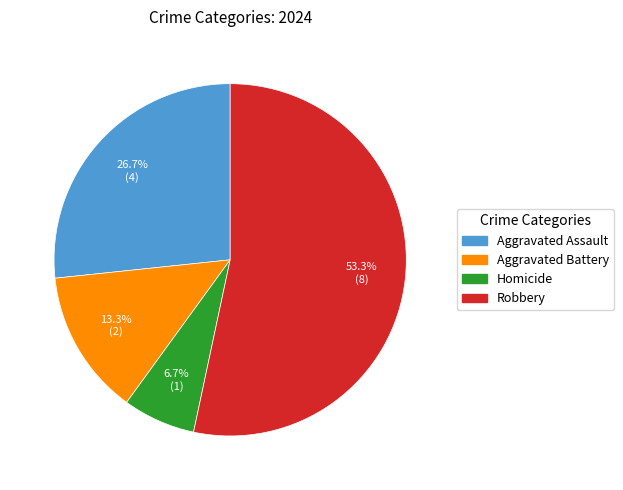

What portion of the pie excludes Aggravated Assault?

73.3%